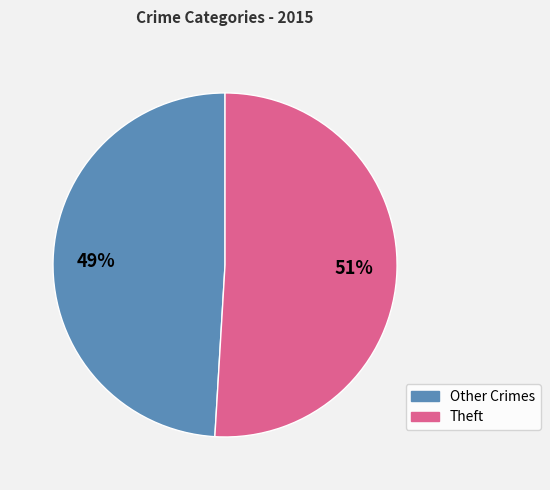

Which slice is the largest?

Theft